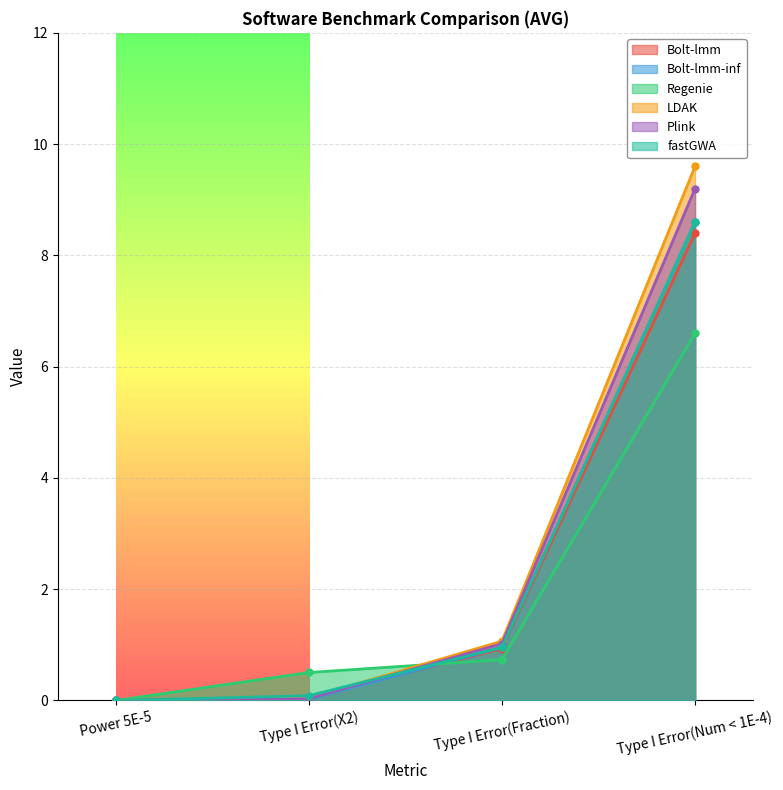

Read the fastGWA value at Type I Error(X2).

0.1